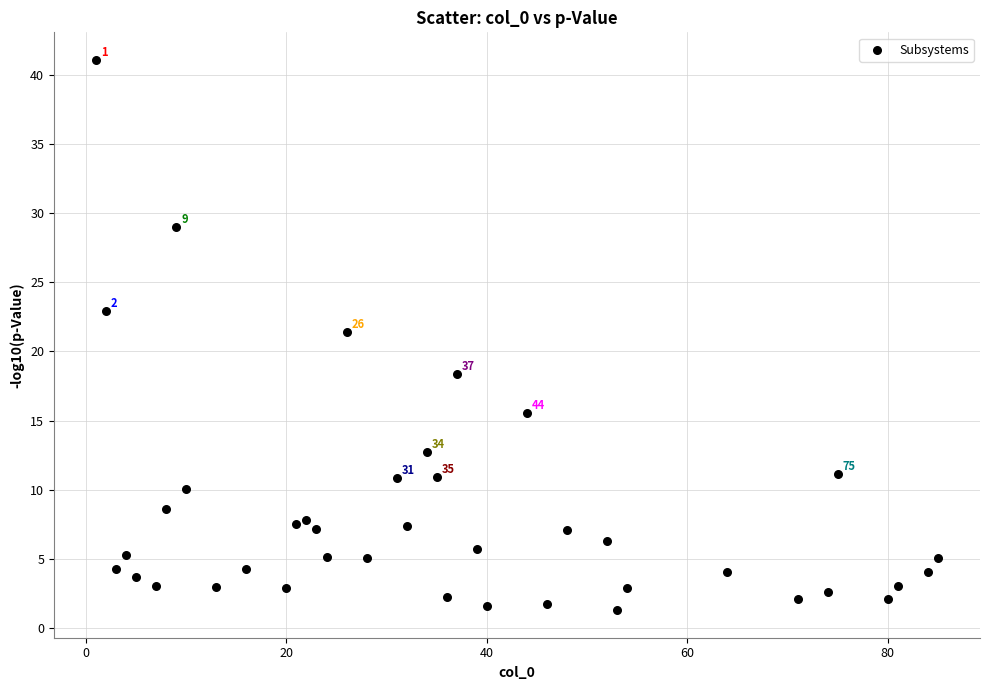

What is the range of X values (max minus min)?

84.0